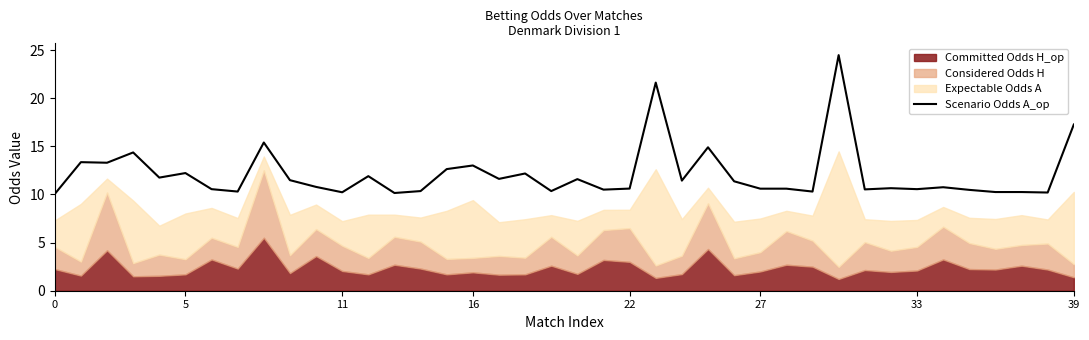

How many interior local peaks (higher than both neighbors) does the data have?

14